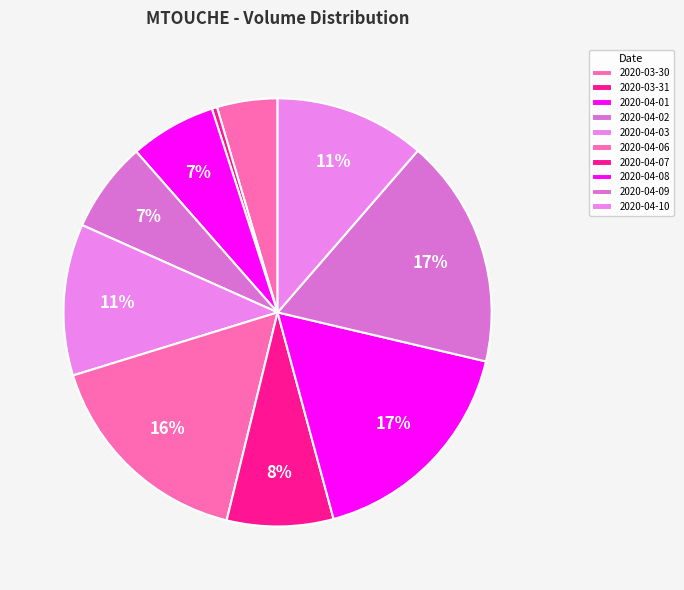

What percentage is the 2020-04-08 slice, to the nearest percent?

17%